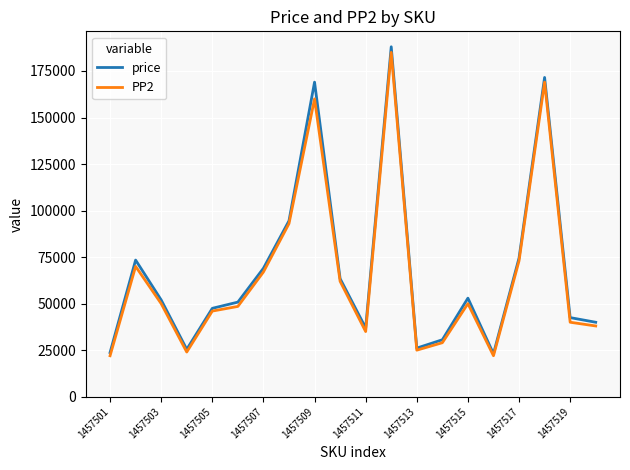

Which series has the largest range (max minus min)?

price